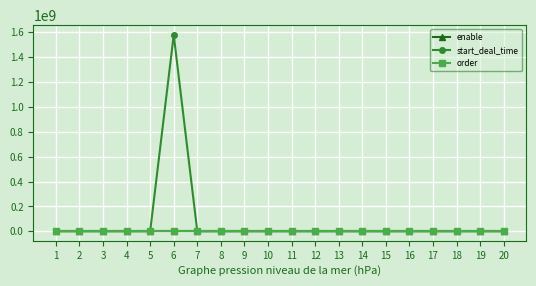

What is the greatest value displayed?

1577143800